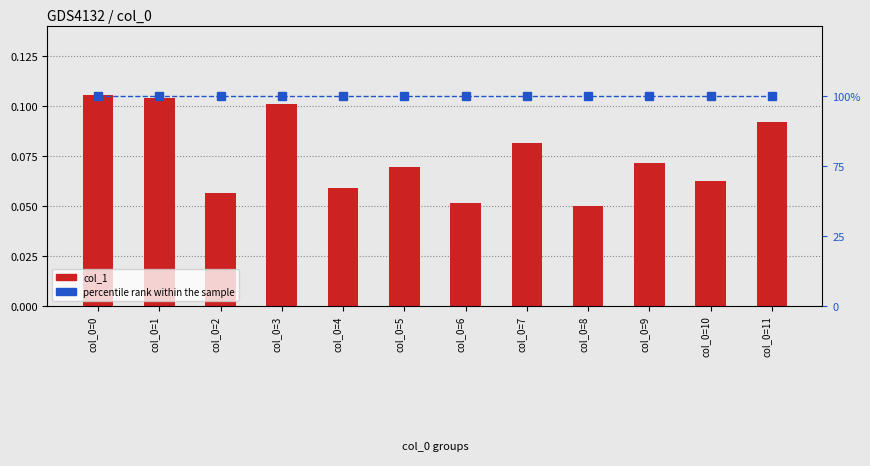

At col_0=8, list the series in order from smallest to largest.

col_1, percentile rank within the sample